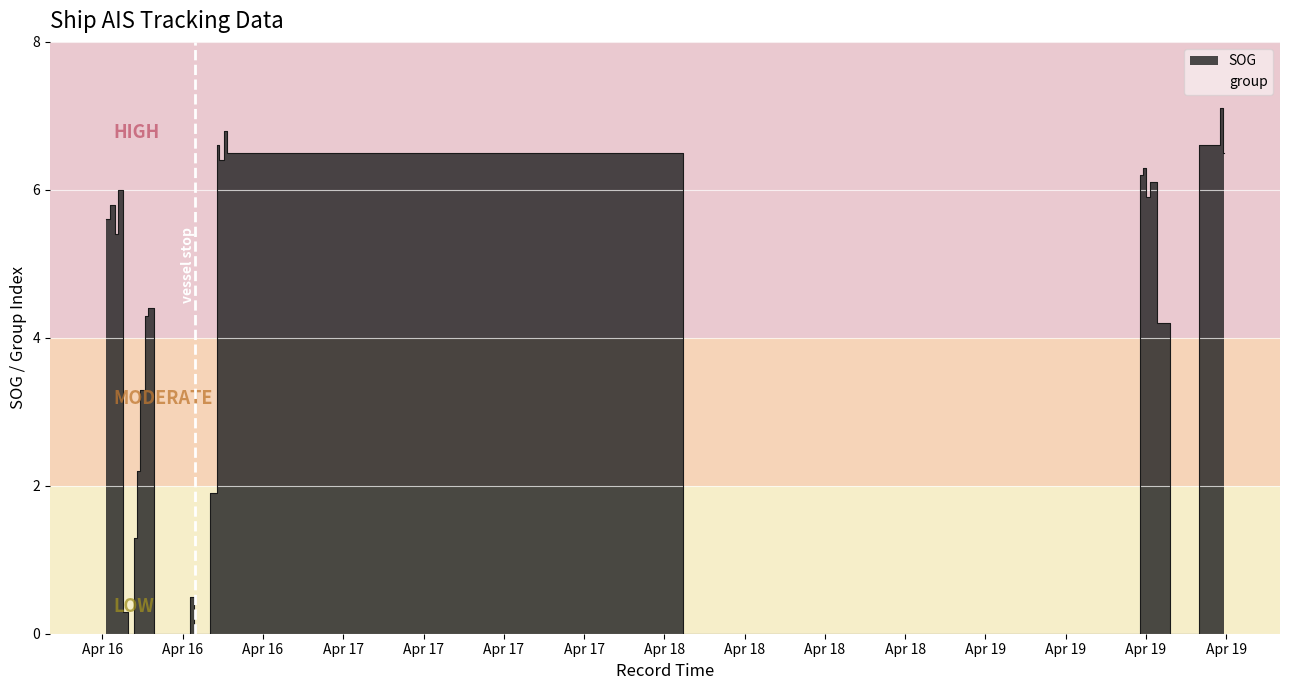

What position from the left is 2024-04-16 11:23:31?

17